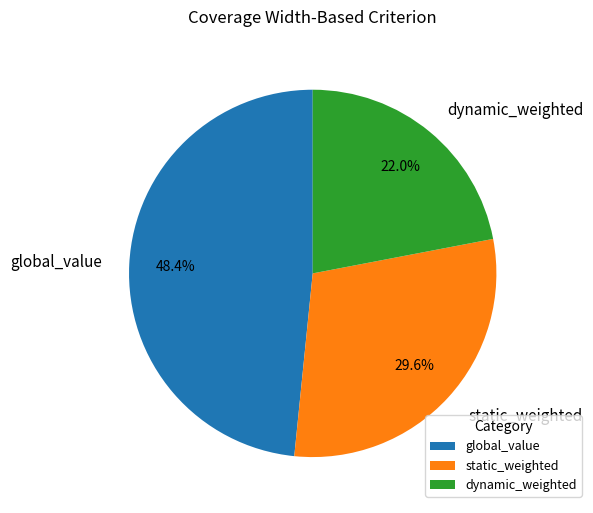

What percentage is the dynamic_weighted slice, to the nearest percent?

22%